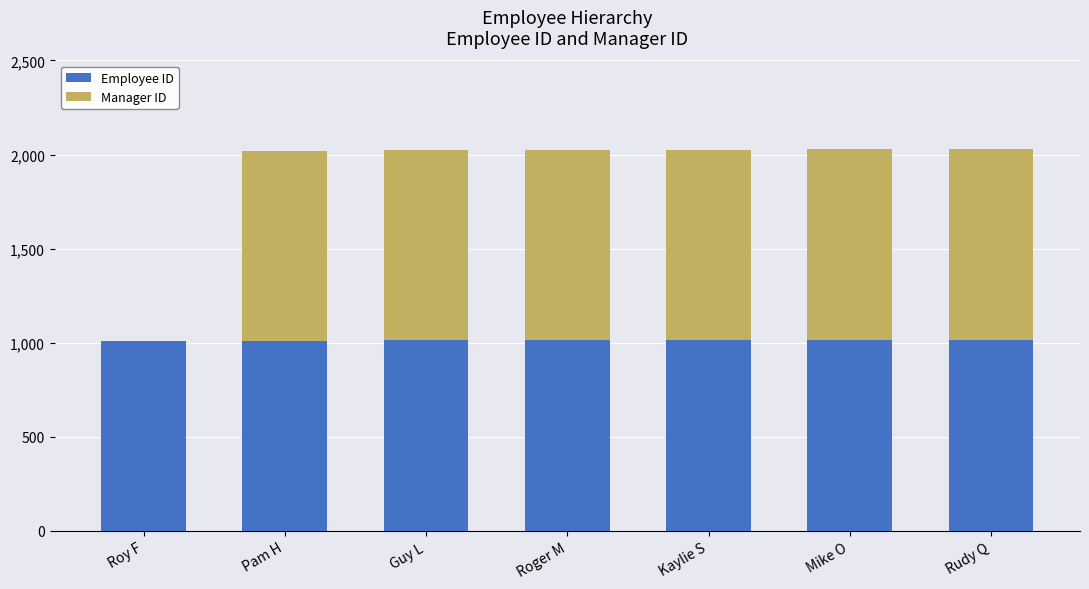

What is the highest value of the Employee ID series?

1016